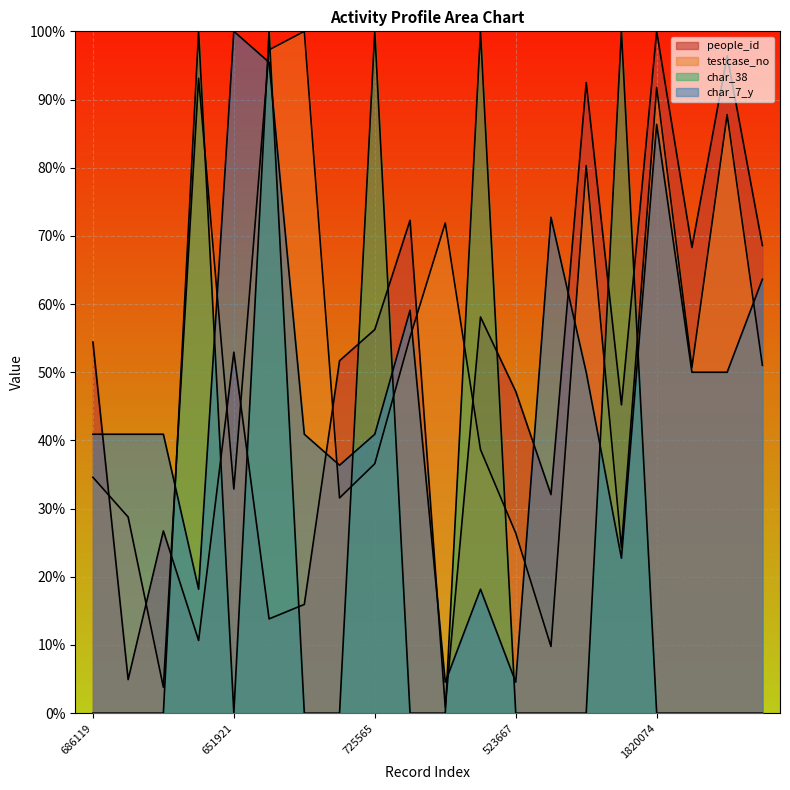

Is the value of testcase_no at 651921 greater than the value of char_38 at 1820074?

Yes